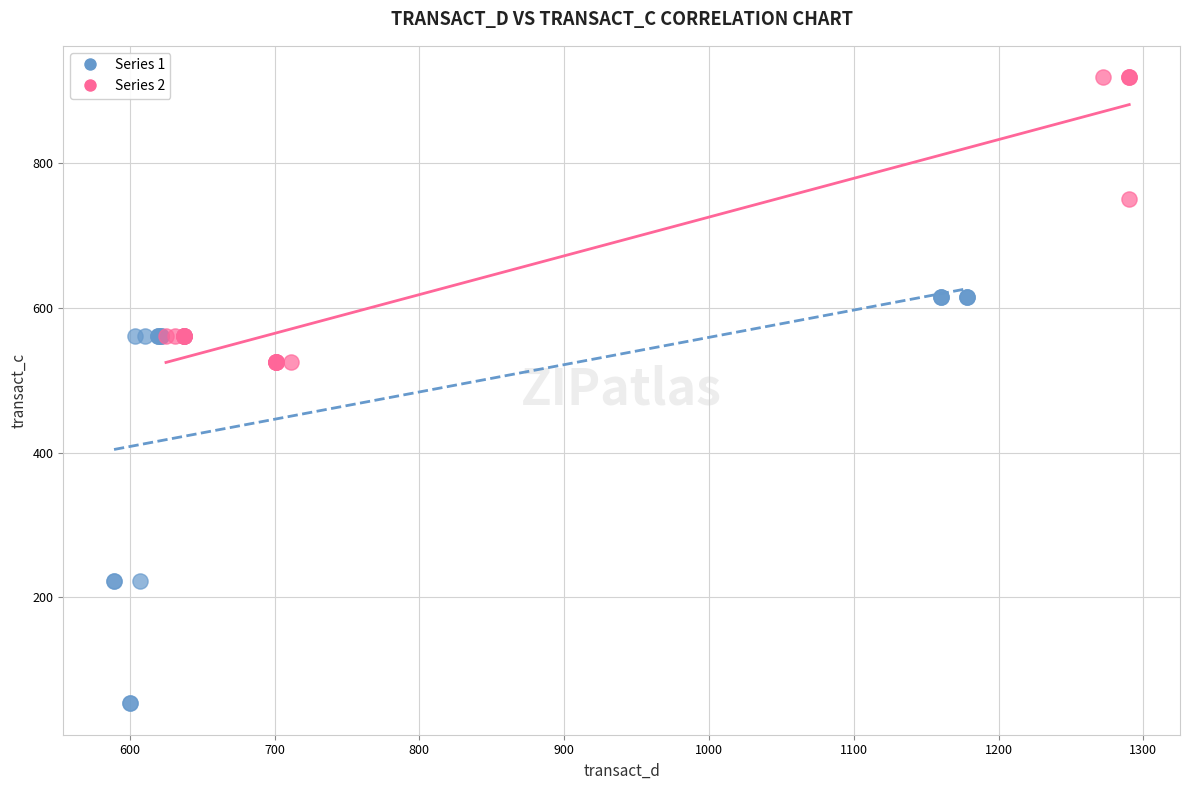

Which series reaches the maximum Y coordinate?

Series 2